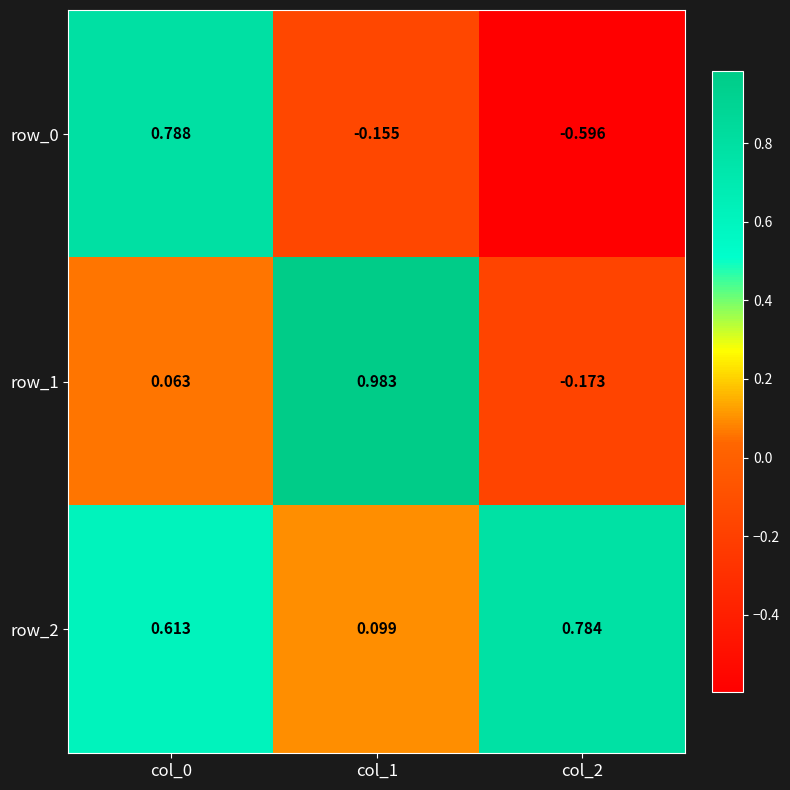

Is the value of row_0 at col_2 greater than the value of row_1 at col_2?

No